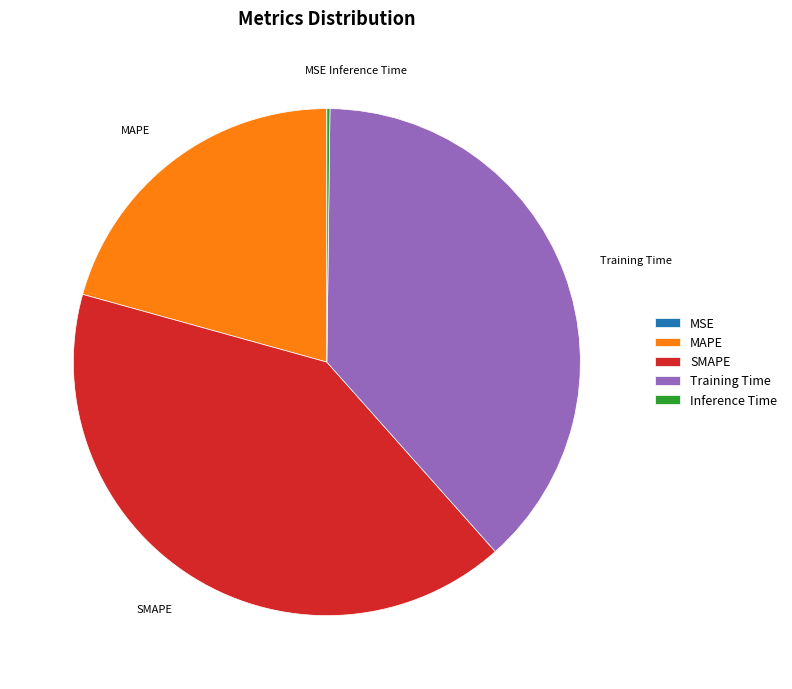

Is the sum of MAPE and Training Time greater than half?

Yes